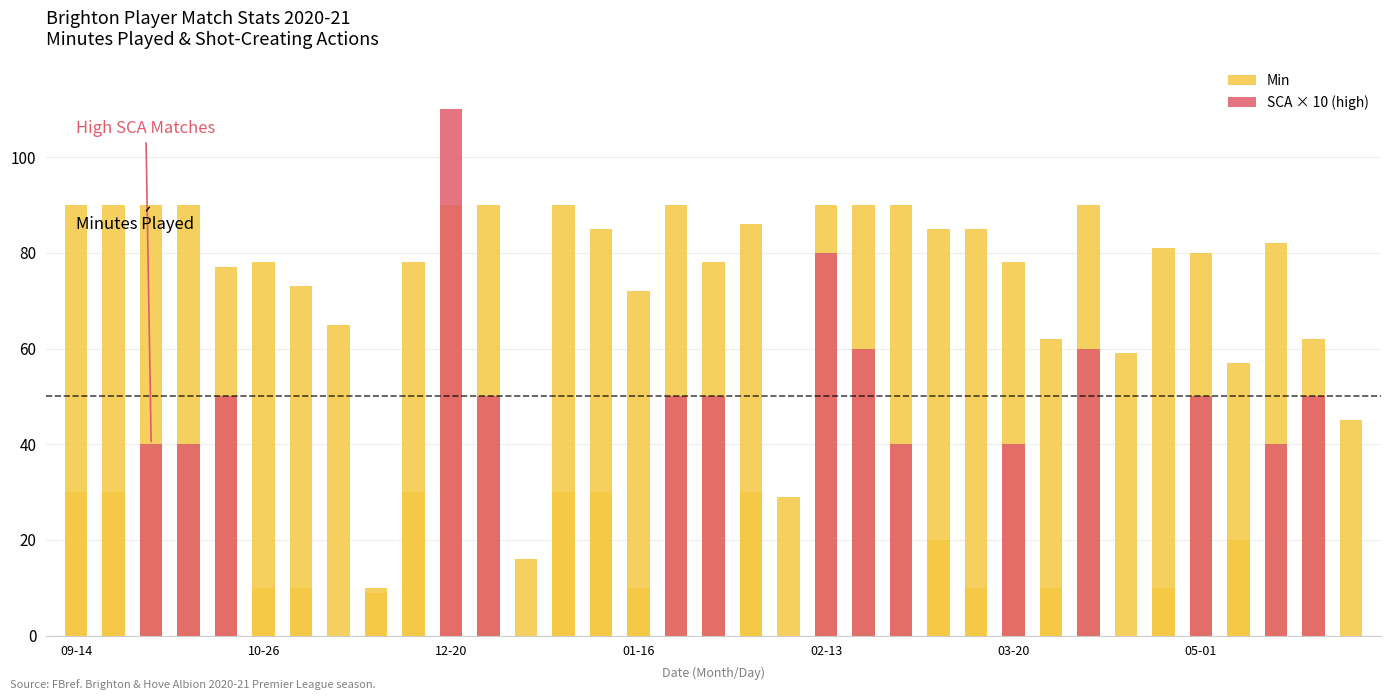

What is the sum of the Min values at 27 and 14?

175